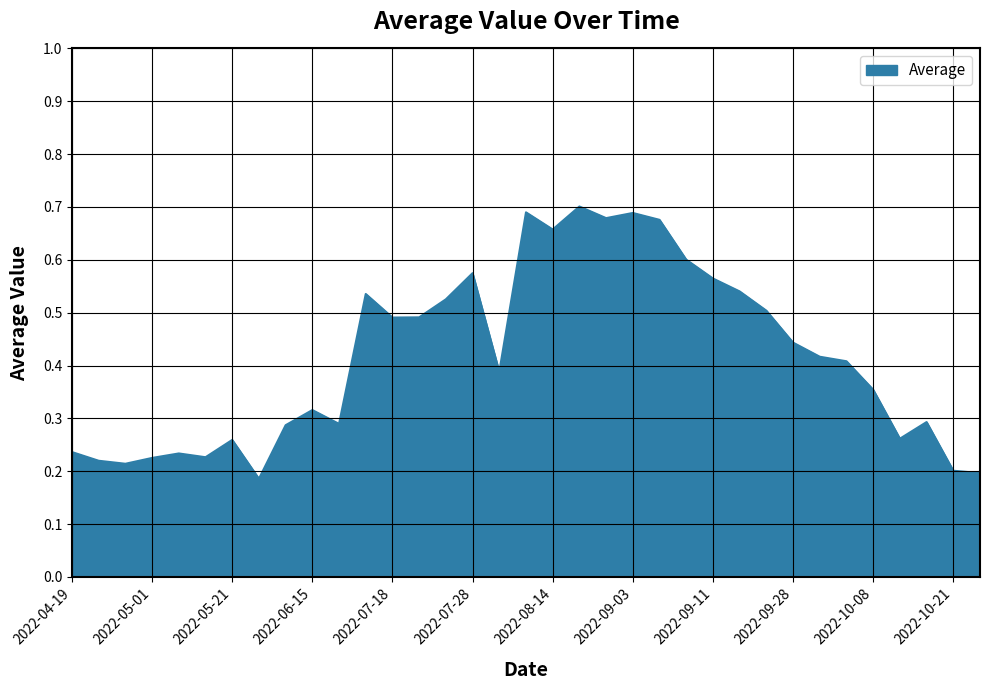

Does the chart display data point markers on the line(s)?

No